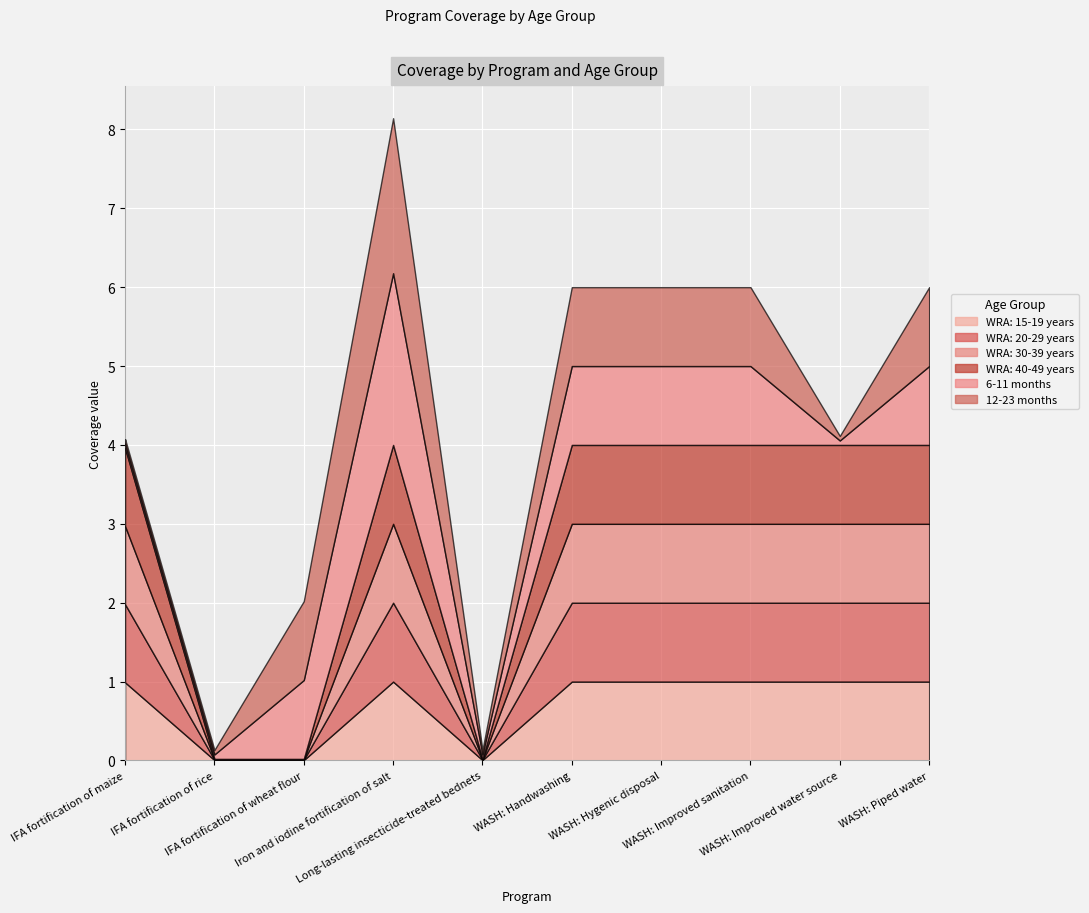

True or false: WRA: 30-39 years and WRA: 20-29 years cross at least once.

False